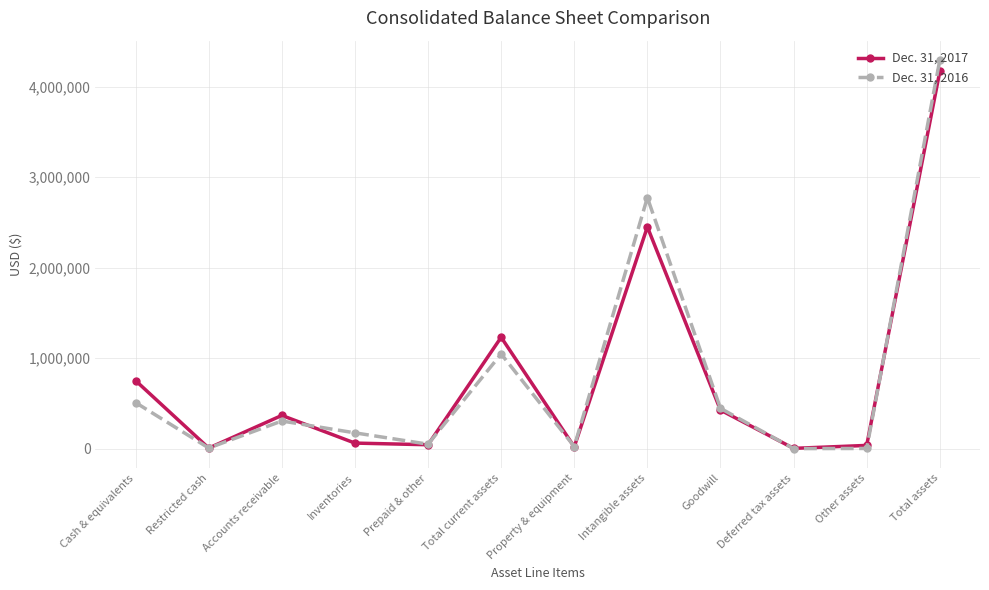

Is it true that Dec. 31, 2016 equals 7095 at Restricted cash?

True